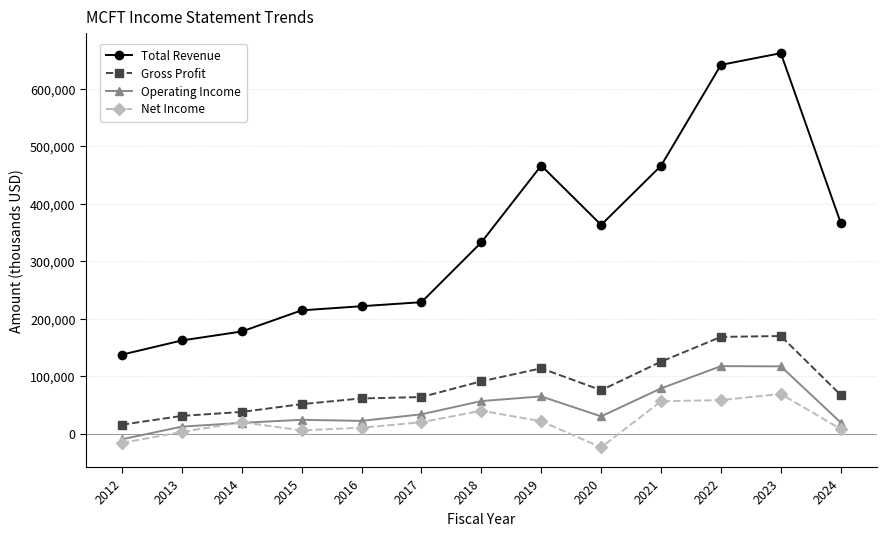

True or false: Gross Profit and Operating Income intersect in this chart.

False